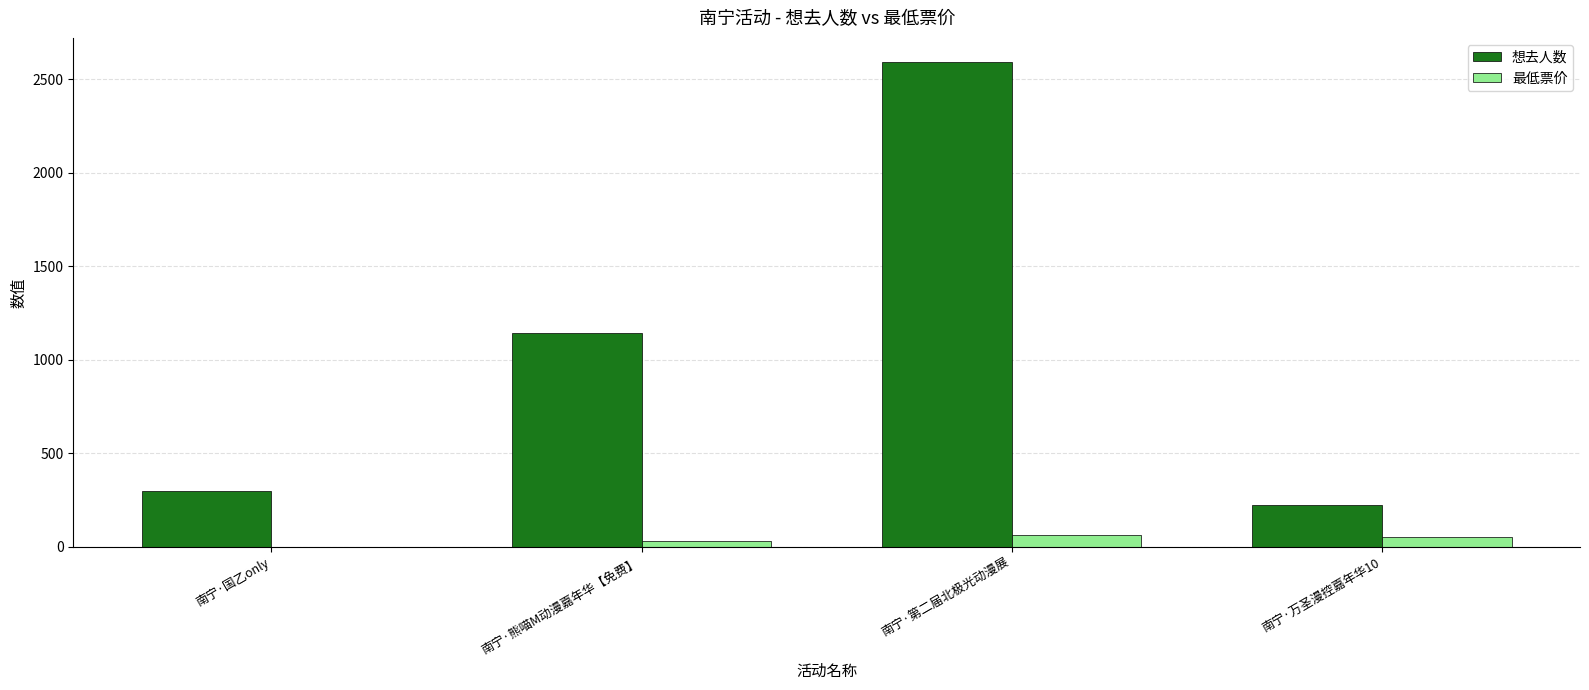

Which series has the largest total across all categories?

想去人数